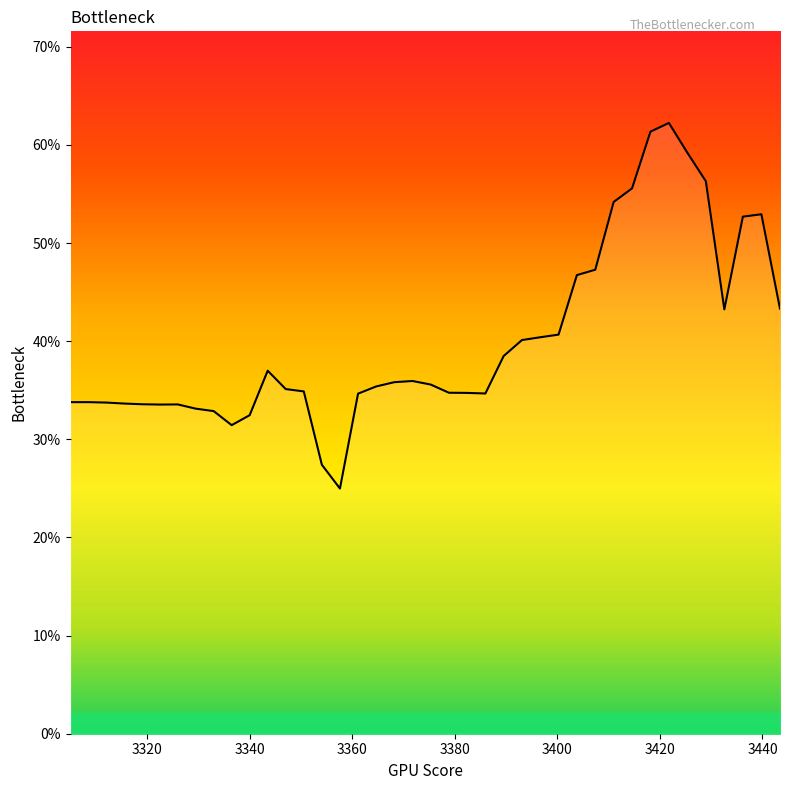

Count the values in the range 0 to 1.

40